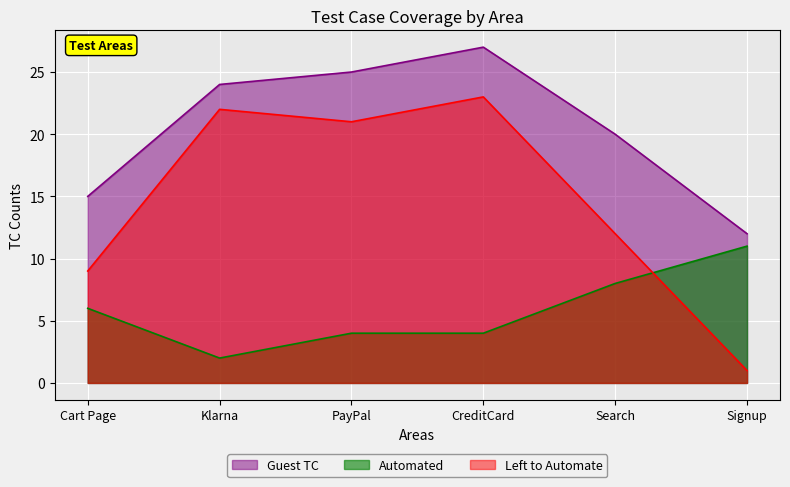

What is the average value of the Automated series?

6